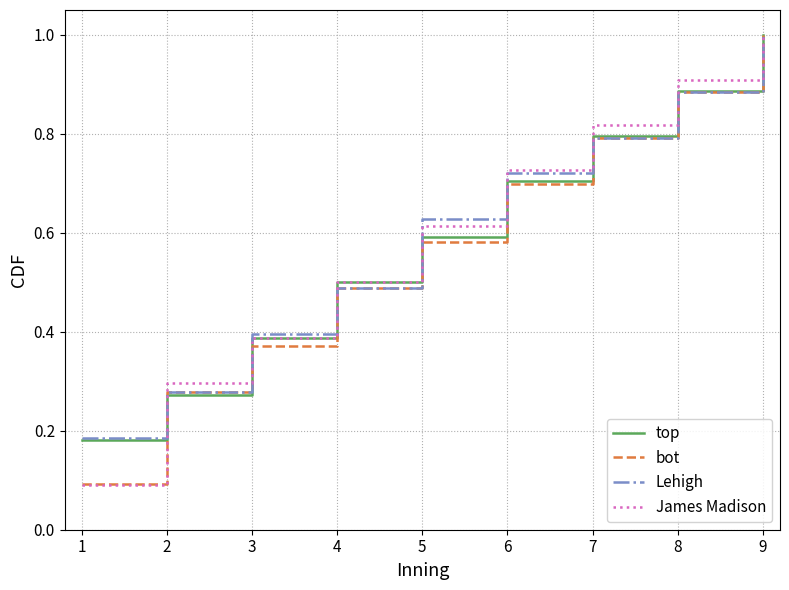

At how many categories does at least one series exceed 0?

9